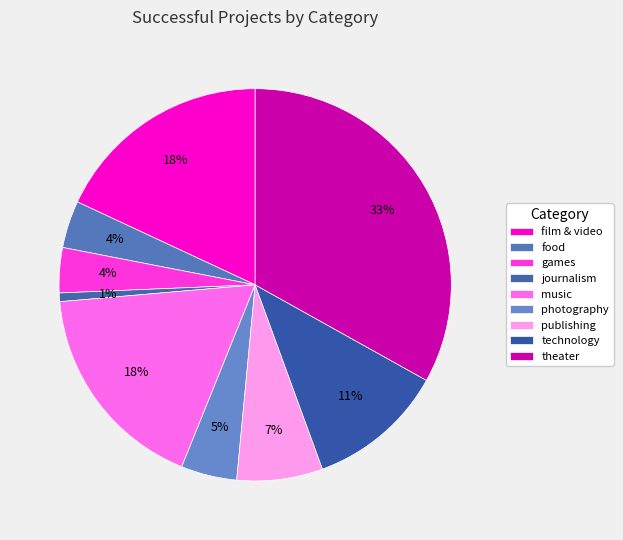

To the nearest percent, what is the difference between the journalism and food slice percentages?

3%